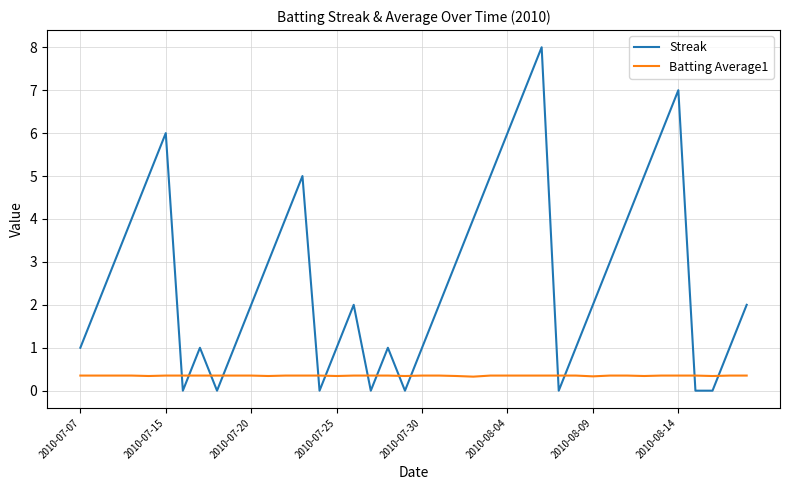

In Batting Average1, how many points are lower than both neighbors (excluding endpoints)?

8